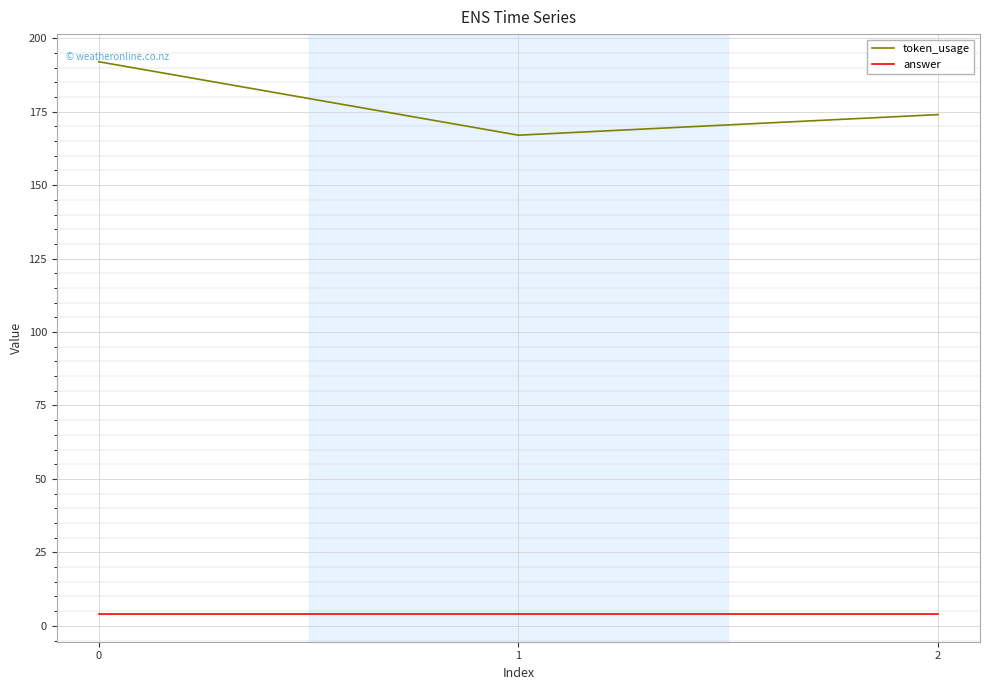

What is the difference between the highest and lowest values at 1?

163